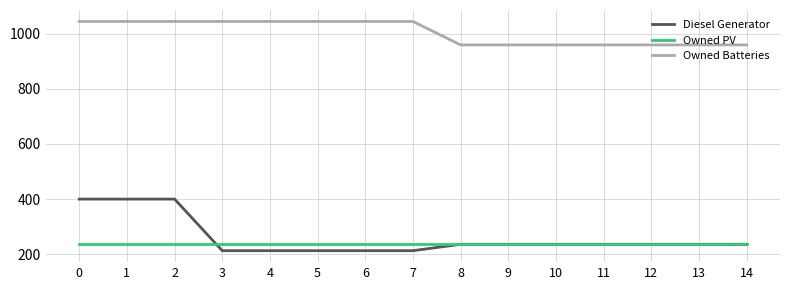

Is it true that Owned Batteries equals 496 at 1?

False